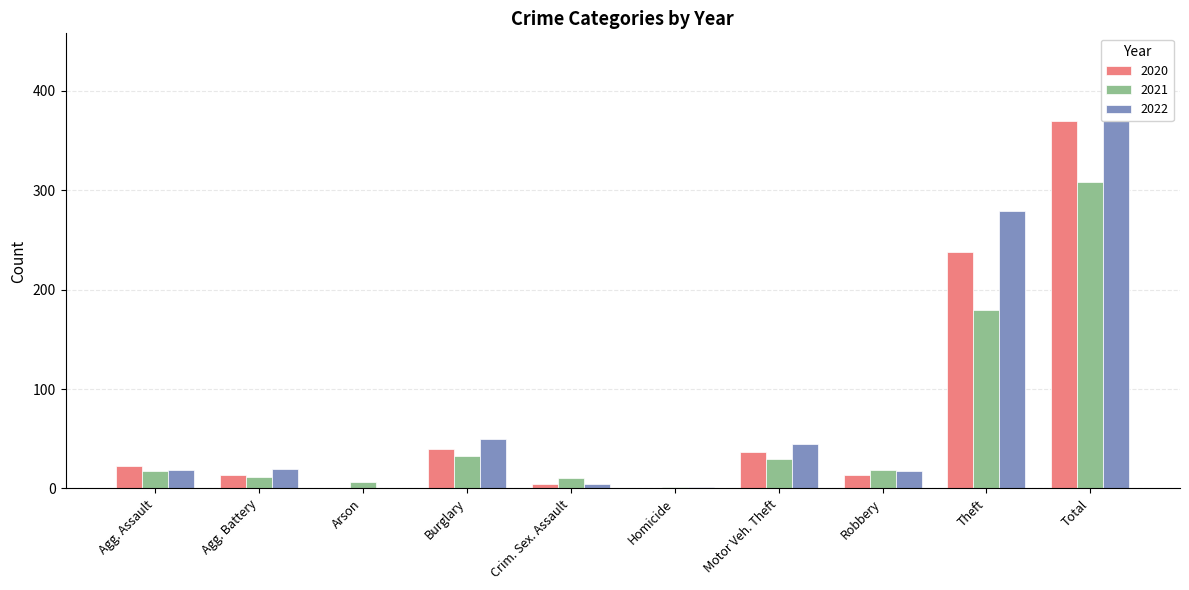

Which series has the largest total across all categories?

2022